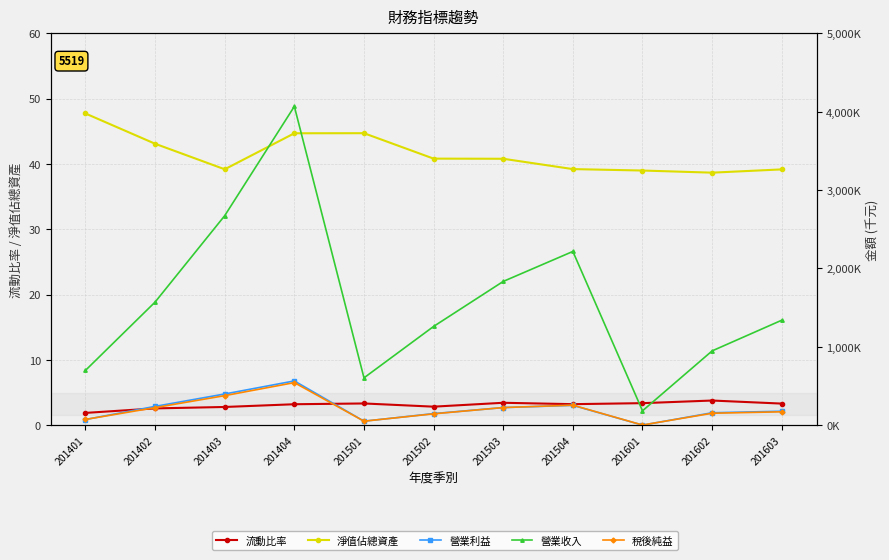

Between 201603 and 201602, which is larger?

201602